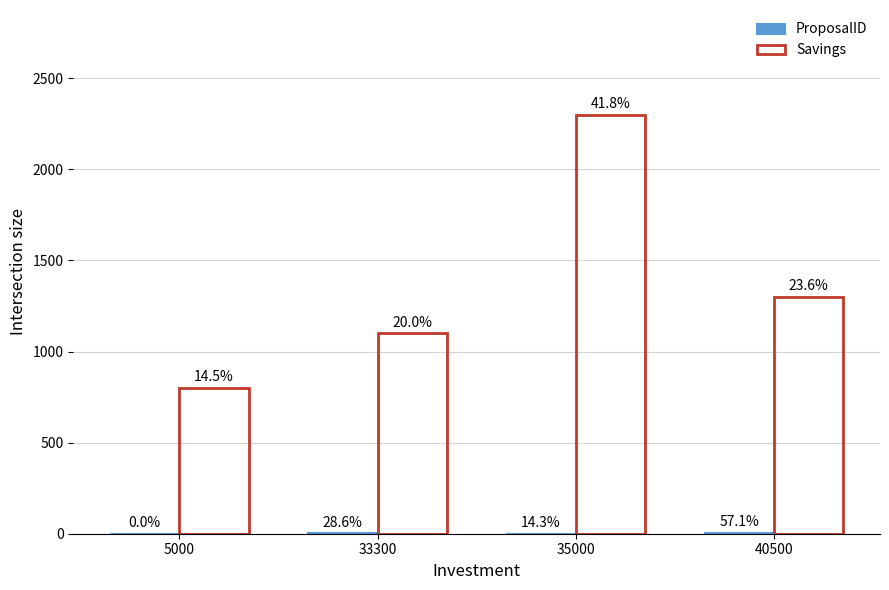

How many groups of bars are there?

4